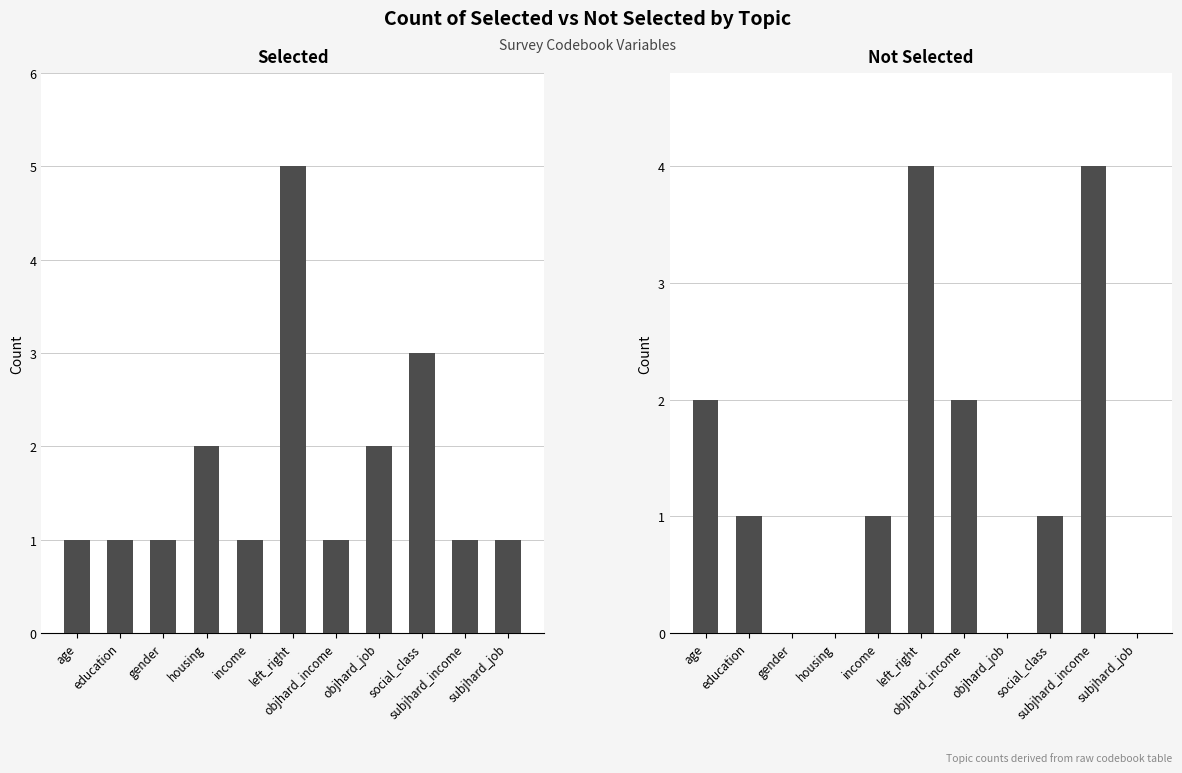

What is the sum of all Not Selected values?

15